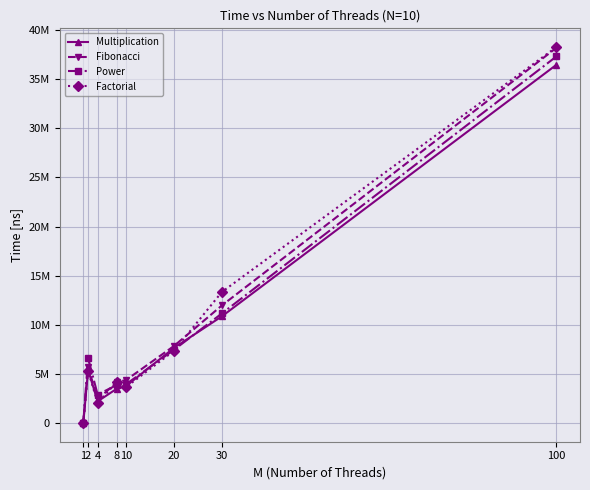

Reading left to right, what are all the values shown in this chart?

Multiplication: 1=1000	2=5407000	4=2200000	8=3483000	10=3778000	20=7652000	30=10855000	100=36466000
Fibonacci: 1=1000	2=5717000	4=2407000	8=4142000	10=4384000	20=7844000	30=11964000	100=38192000
Power: 1=24000	2=6608000	4=2885000	8=3860000	10=3961000	20=7457000	30=11149000	100=37317000
Factorial: 1=1000	2=5321000	4=2017999	8=4179000	10=3671000	20=7351000	30=13335000	100=38269000